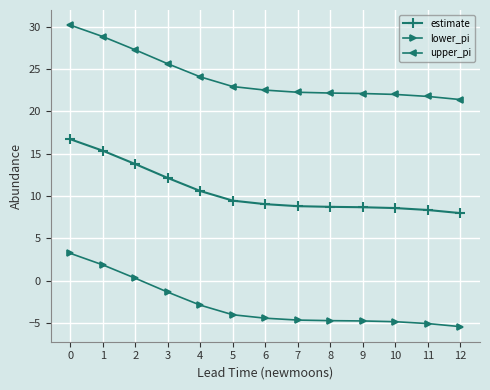

At how many categories does at least one series exceed 10?

13